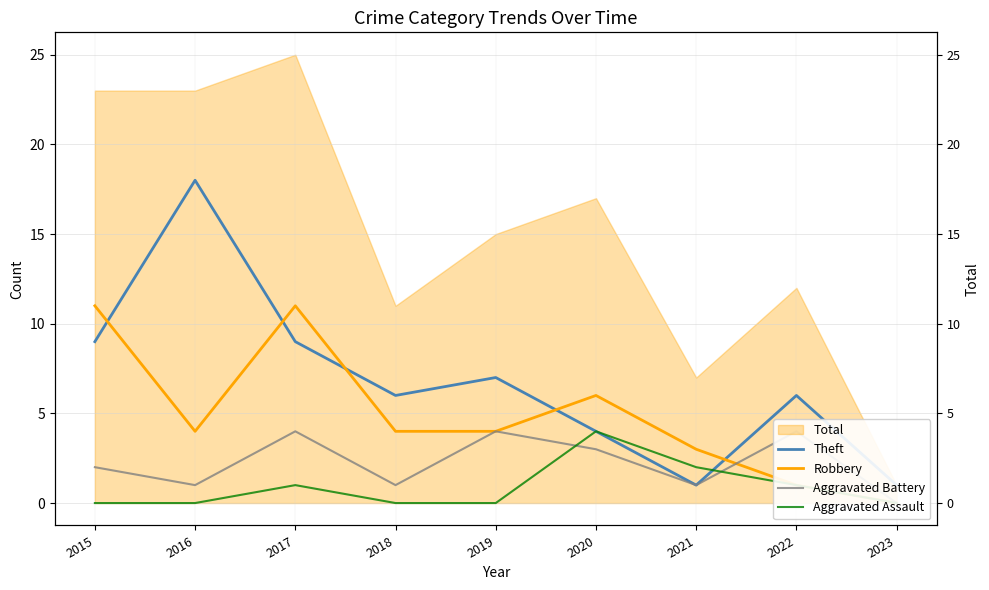

Is the value of Aggravated Battery at 2016 greater than the value of Aggravated Assault at 2022?

No